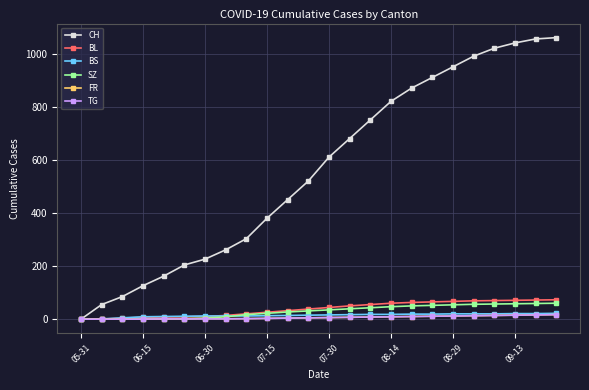

Which series has the largest total across all categories?

CH